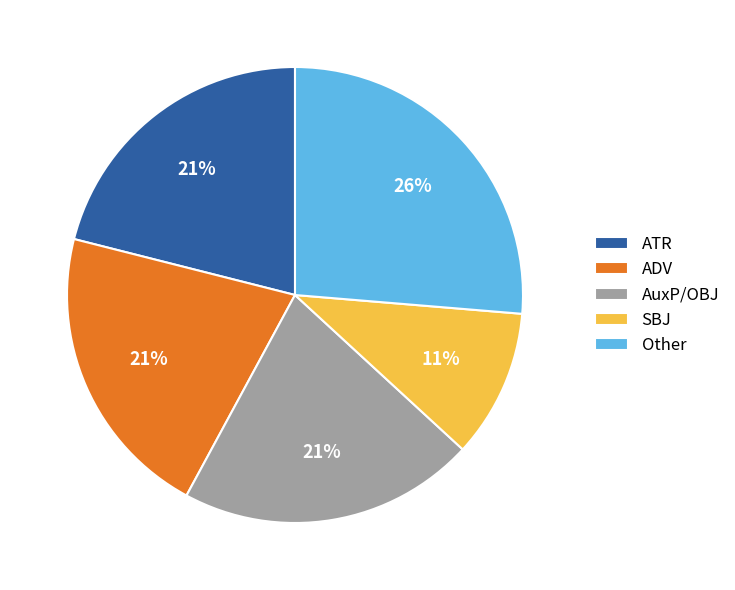

Count the number of slices in the pie.

5